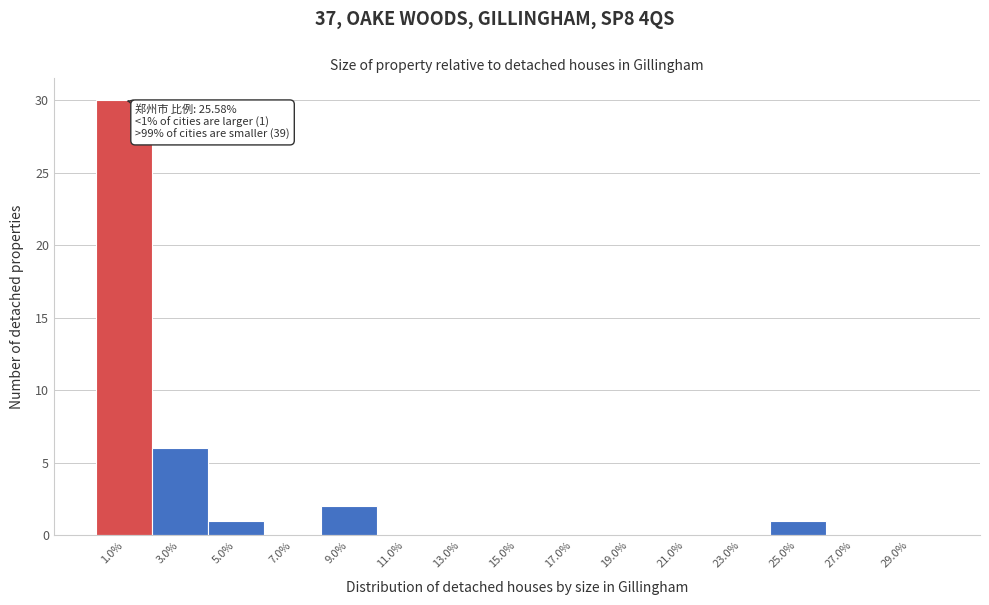

Over which range of the x-axis is the bar tallest?

0 to 2